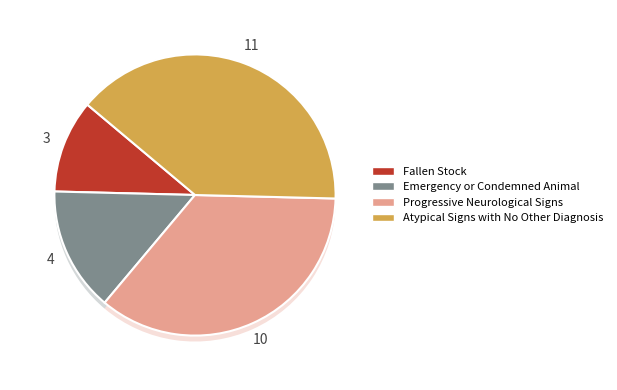

Combined, do Fallen Stock and Progressive Neurological Signs account for over 50%?

No